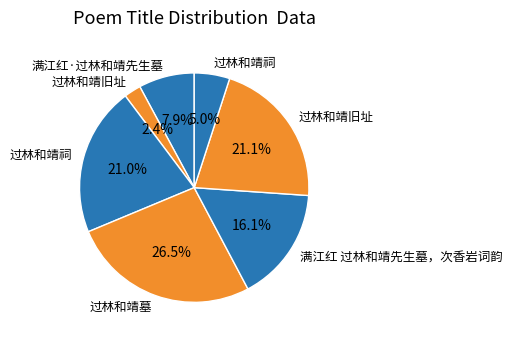

Which category has the biggest portion of the pie?

过林和靖墓